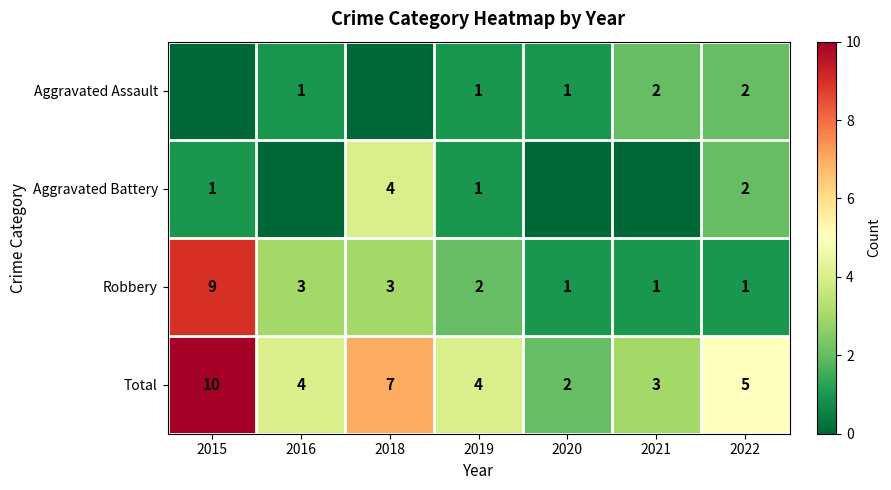

True or false: Total has a value of 3 at 2021.

True